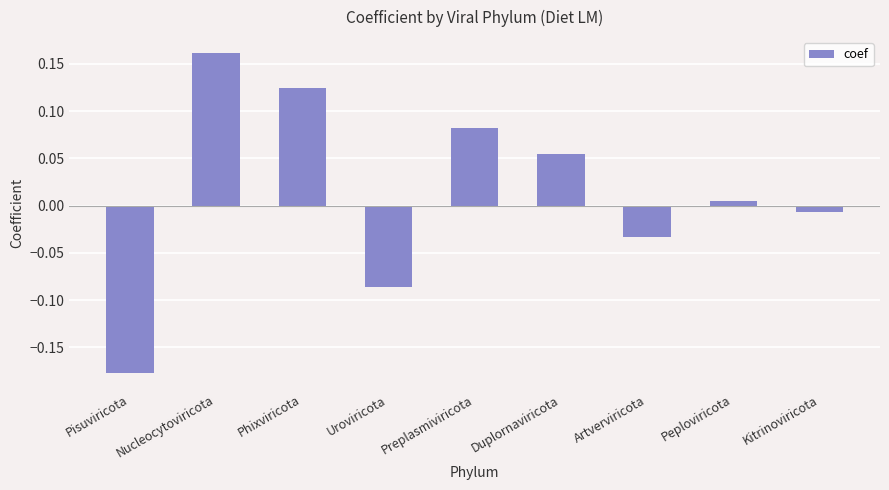

At which label does the data first exceed 0?

Nucleocytoviricota